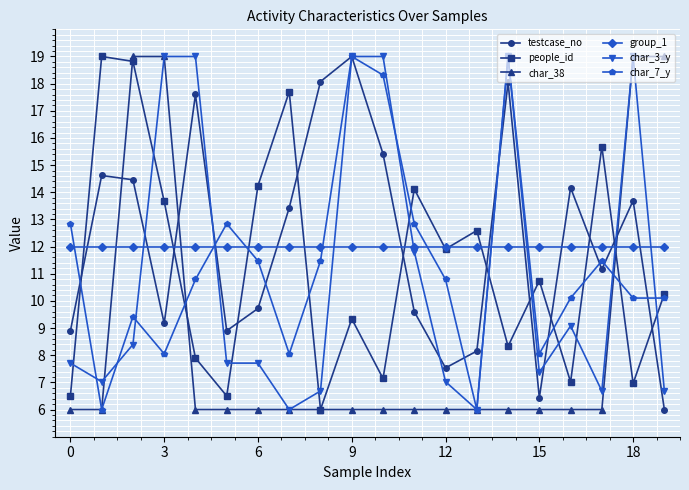

What is the difference between the maximum and minimum values in the char_7_y series?

13.0